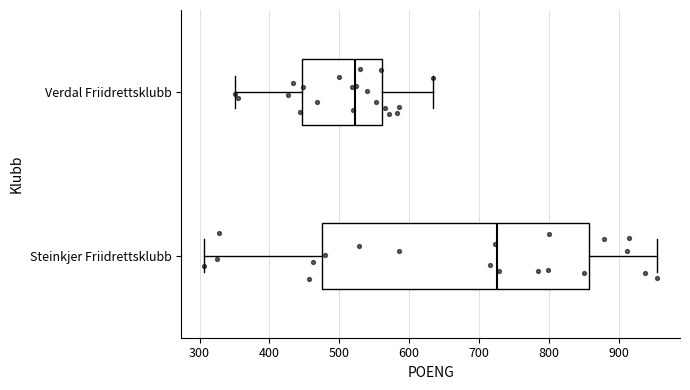

Reading bottom to top, read every box against the x-axis: the position of its median line, the range the box covers, and the ends of its whiskers. The values are not printed on the chart, so give them approximately, as read against the axis.

Steinkjer Friidrettsklubb: median 730, box 480 to 860, whiskers 310 to 960
Verdal Friidrettsklubb: median 520, box 450 to 560, whiskers 350 to 630